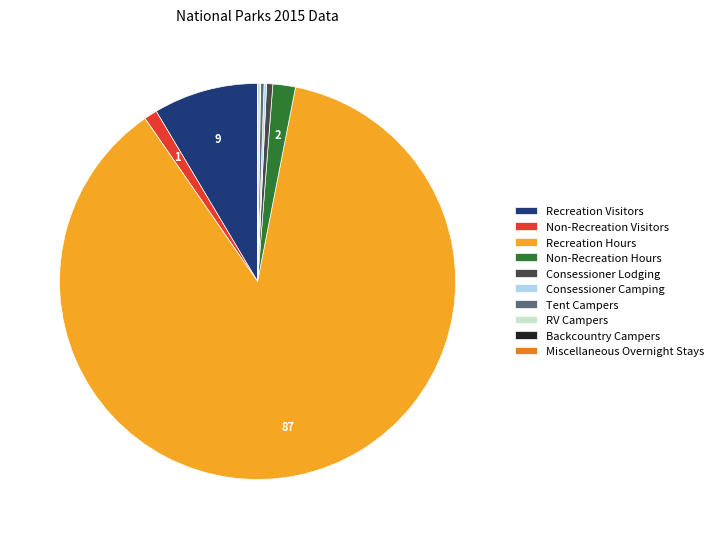

What is the largest slice in the pie chart?

Recreation Hours